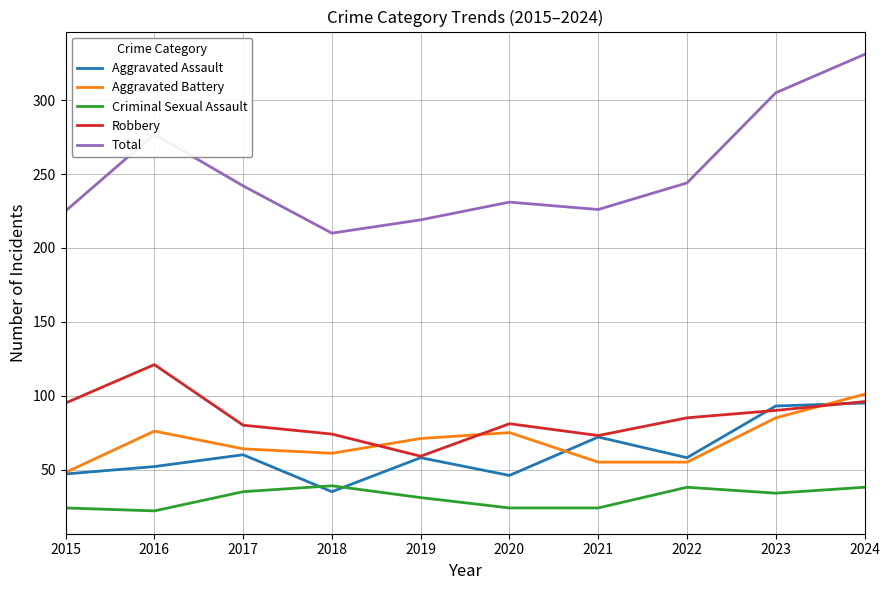

Which series has the largest range (max minus min)?

Total